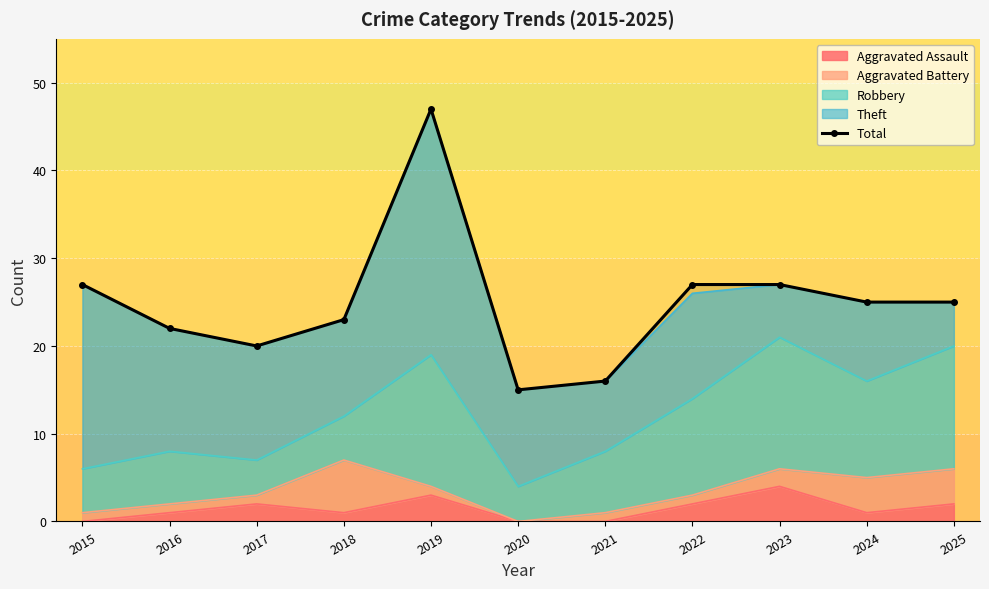

Read the value at 2016, to the nearest 10.

20